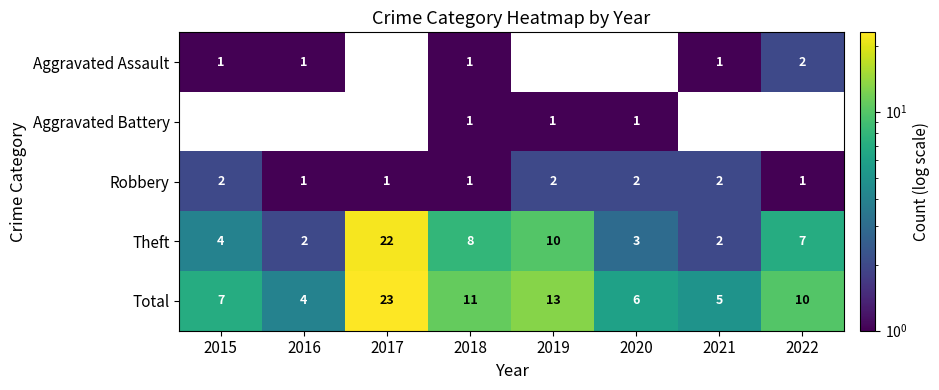

At which category does the chart reach its peak across all series?

2017